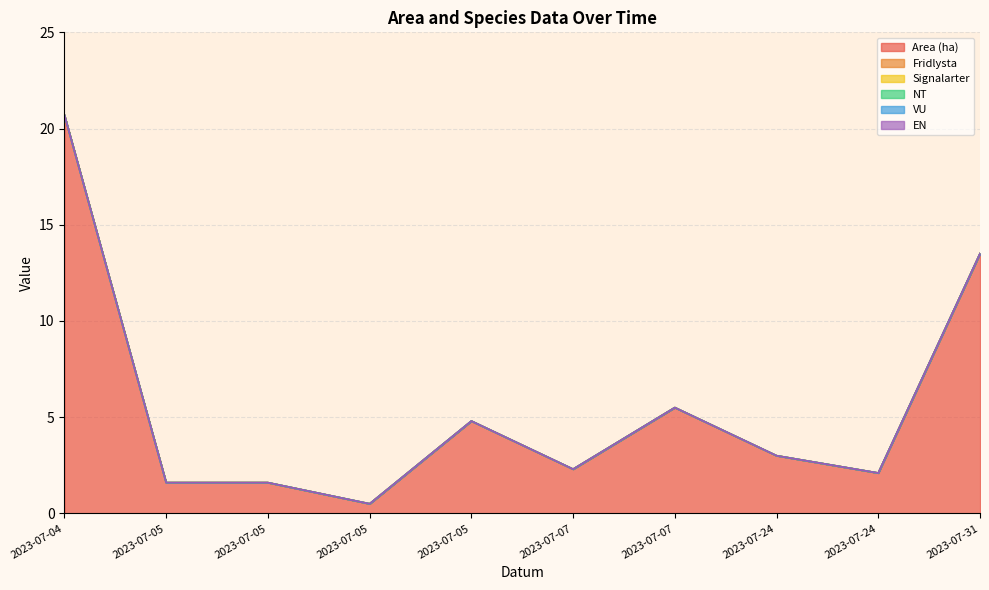

True or false: Signalarter has more than 0 points higher than both neighbors.

False